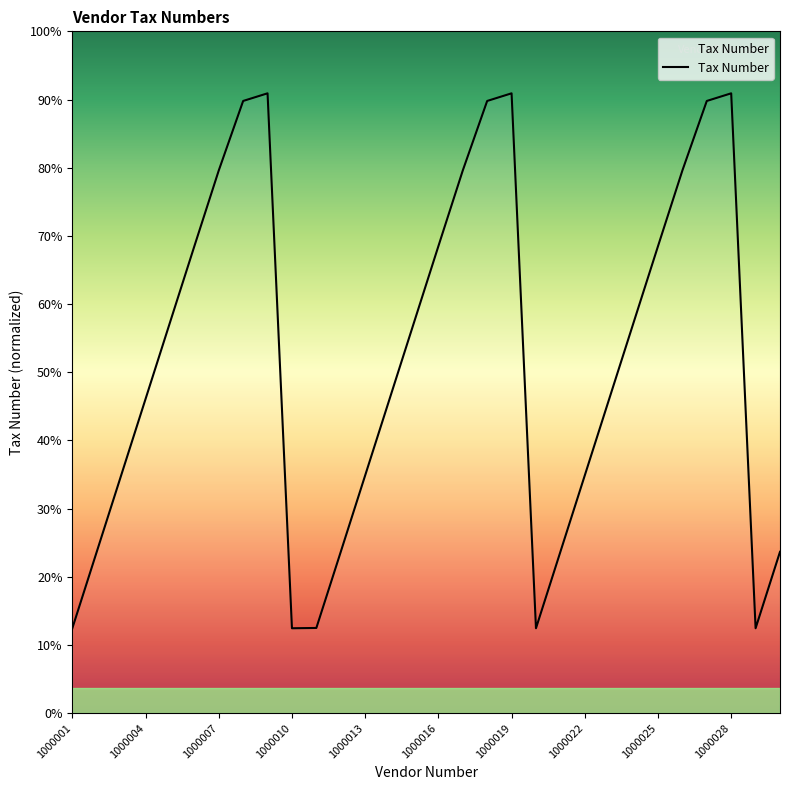

True or false: there are more than 2 points higher than both neighbors.

True